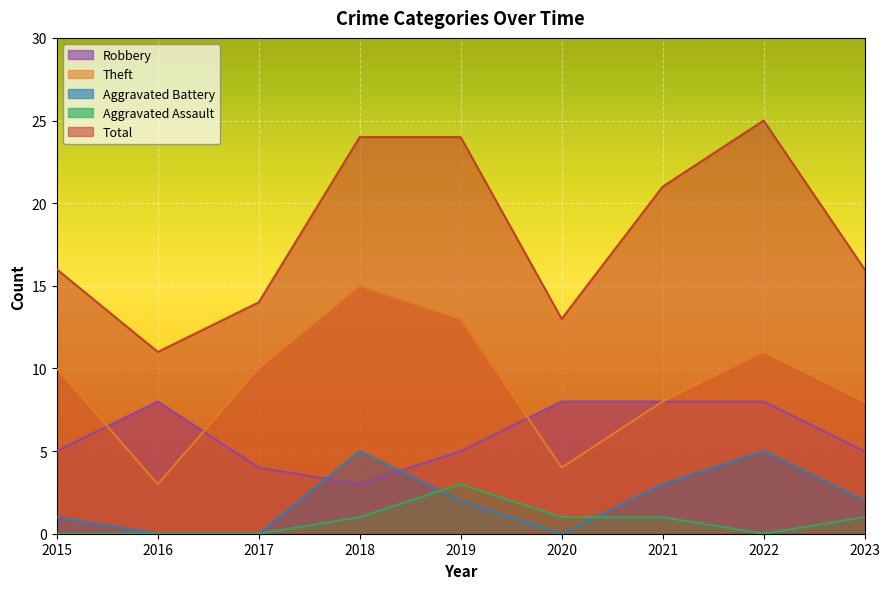

True or false: Total and Theft intersect in this chart.

False